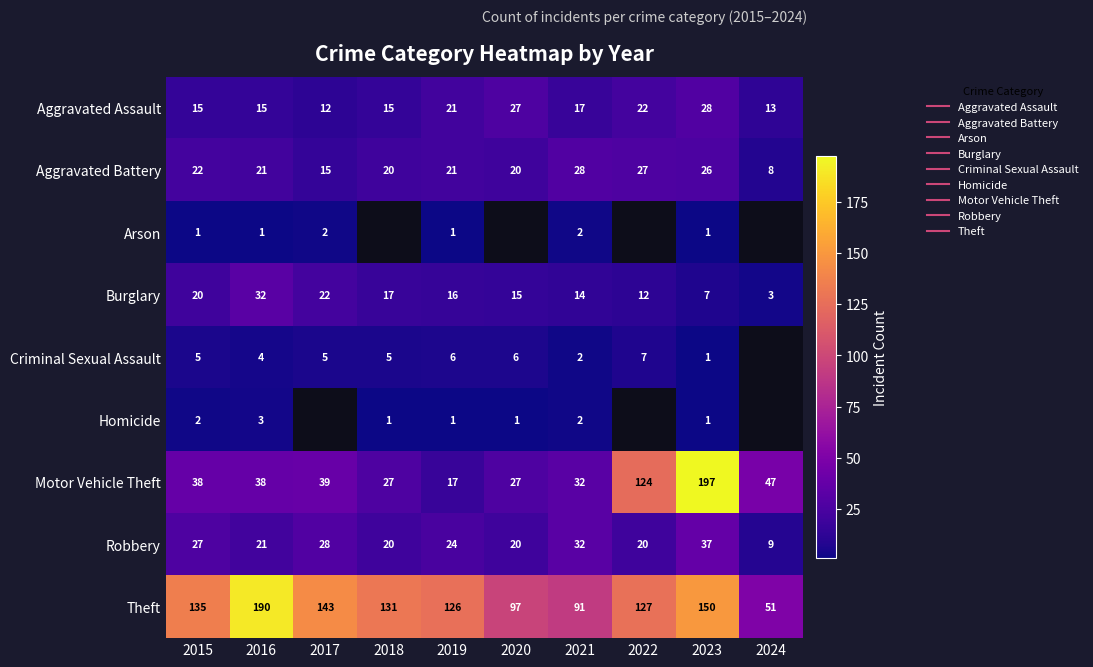

At how many categories does at least one series exceed 106?

7